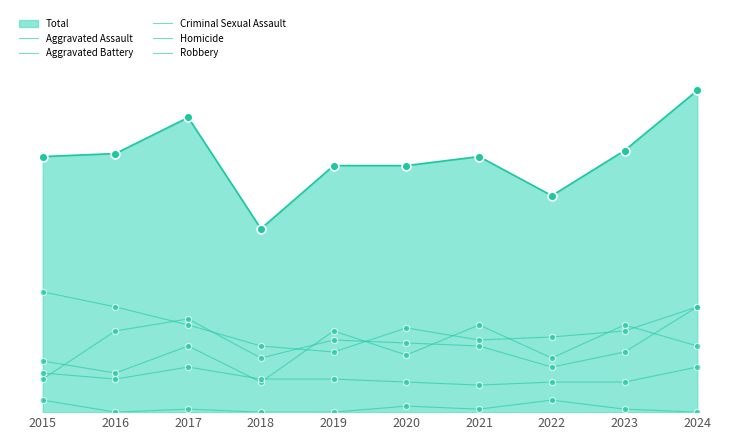

Does the chart have visible grid lines?

No